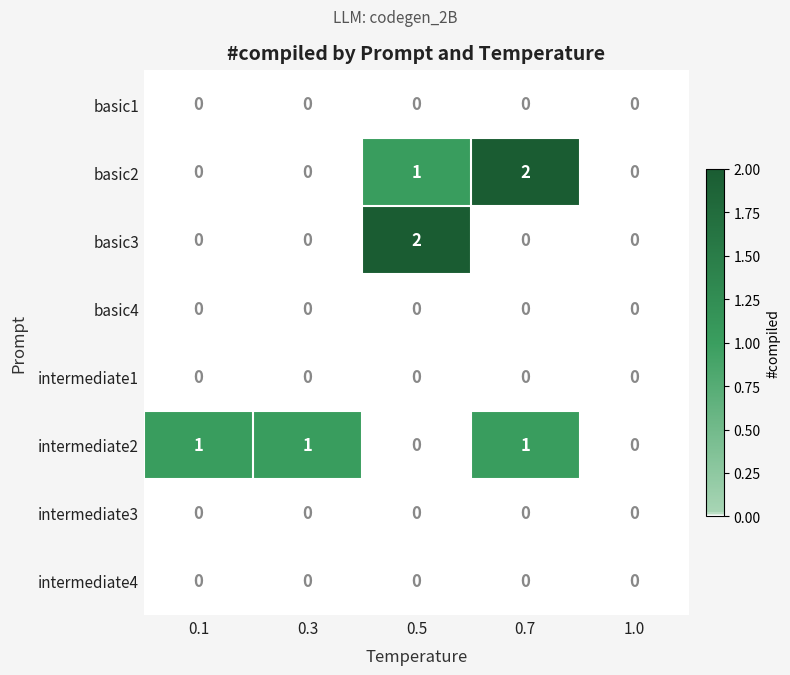

True or false: intermediate2 has a value of 1 at 0.3.

True